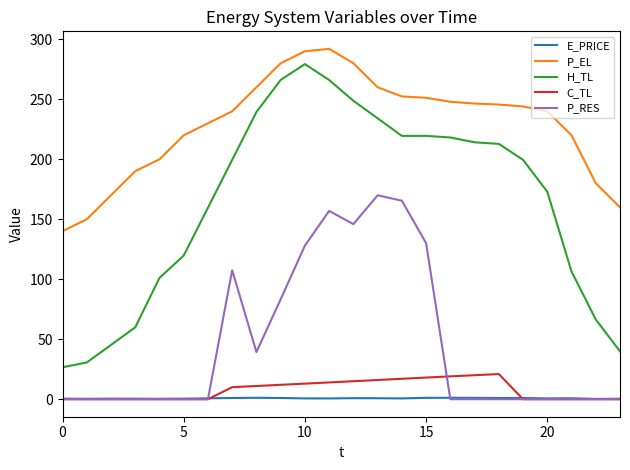

Which series has the largest range (max minus min)?

H_TL